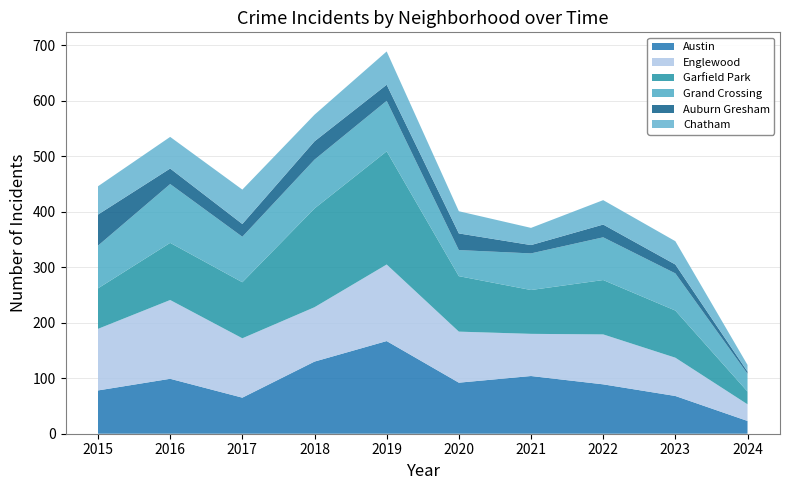

Reading left to right, transcribe all the data shown in this chart.

Austin: 2015=78	2016=99	2017=65	2018=130	2019=167	2020=92	2021=104	2022=89	2023=68	2024=23
Englewood: 2015=111	2016=142	2017=107	2018=98	2019=138	2020=92	2021=76	2022=90	2023=69	2024=30
Garfield Park: 2015=73	2016=103	2017=101	2018=178	2019=204	2020=100	2021=79	2022=98	2023=85	2024=23
Grand Crossing: 2015=77	2016=106	2017=82	2018=88	2019=91	2020=47	2021=66	2022=77	2023=67	2024=32
Auburn Gresham: 2015=56	2016=28	2017=23	2018=33	2019=29	2020=30	2021=15	2022=23	2023=16	2024=4
Chatham: 2015=51	2016=57	2017=62	2018=48	2019=60	2020=40	2021=31	2022=44	2023=42	2024=12